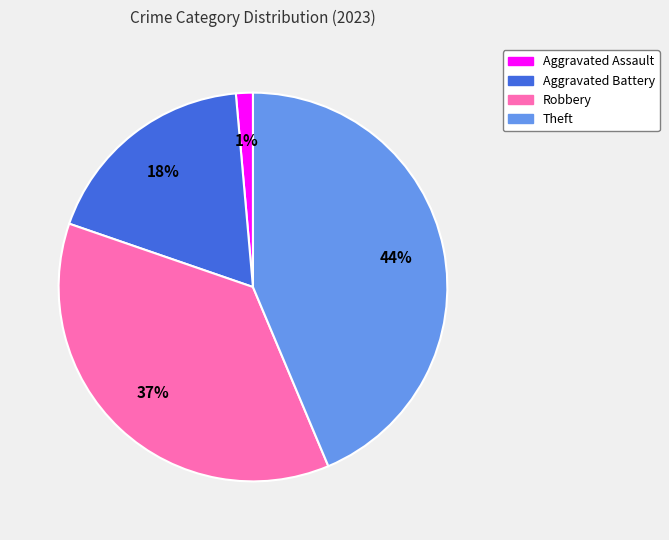

To the nearest percent, what is the average slice percentage?

25%